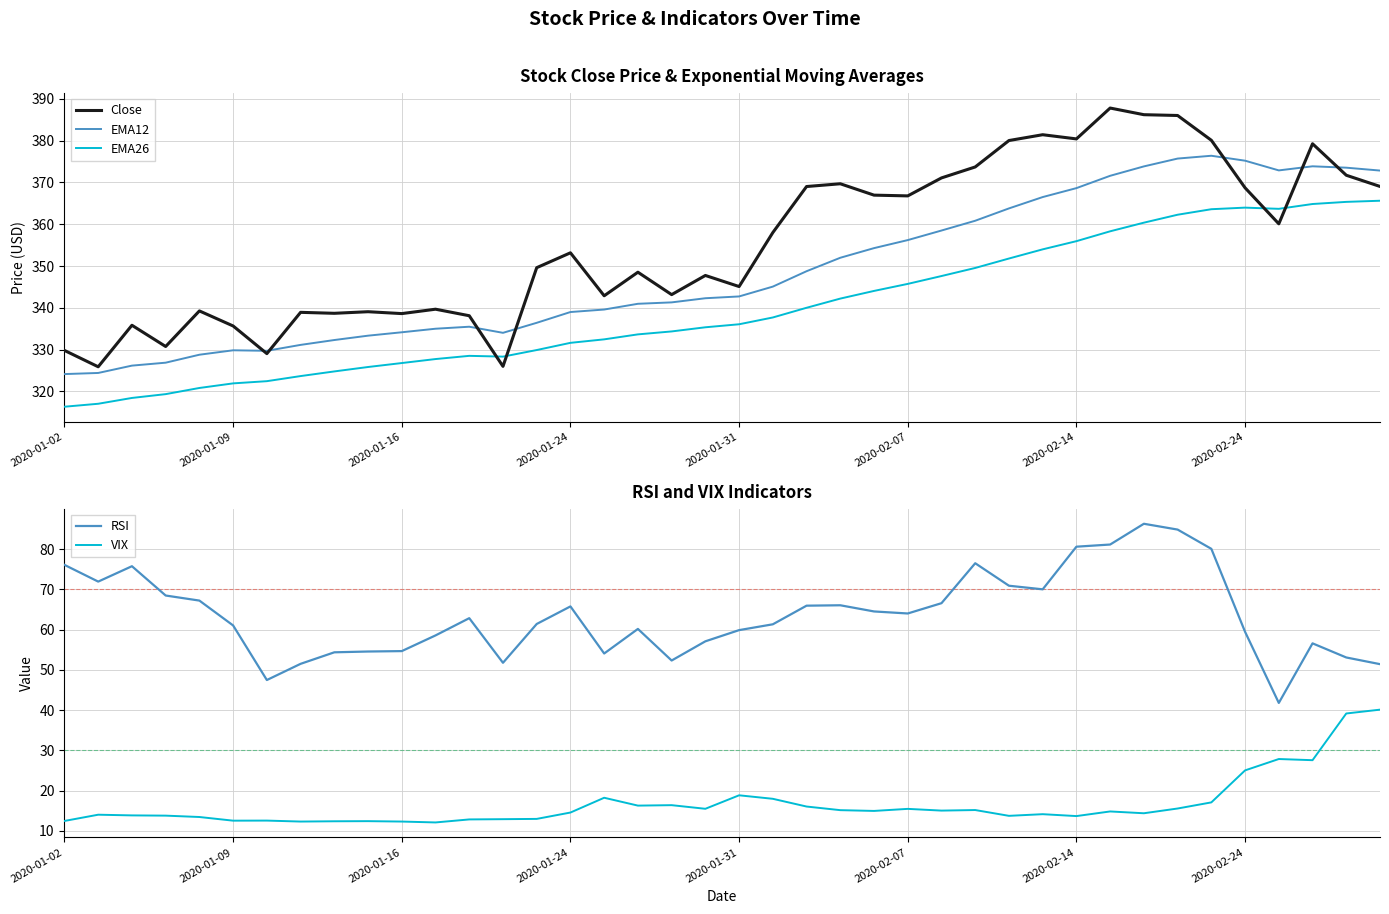

Is this an area chart (filled region under the line)?

No